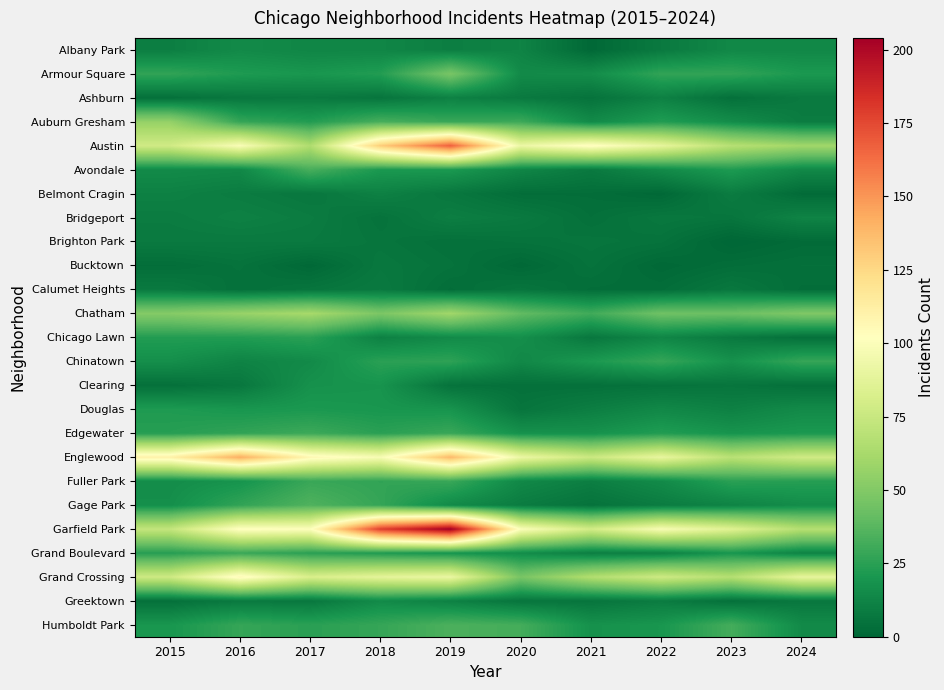

Reading left to right, what are all the values shown in this chart?

Albany Park: 2015=10	2016=15	2017=13	2018=13	2019=10	2020=12	2021=1	2022=8	2023=14	2024=14
Armour Square: 2015=27	2016=22	2017=20	2018=23	2019=47	2020=15	2021=16	2022=27	2023=27	2024=21
Ashburn: 2015=4	2016=7	2017=8	2018=6	2019=11	2020=8	2021=5	2022=11	2023=4	2024=8
Auburn Gresham: 2015=56	2016=28	2017=23	2018=33	2019=29	2020=30	2021=15	2022=23	2023=16	2024=9
Austin: 2015=78	2016=99	2017=65	2018=130	2019=167	2020=92	2021=104	2022=89	2023=68	2024=60
Avondale: 2015=15	2016=14	2017=33	2018=21	2019=21	2020=13	2021=8	2022=15	2023=22	2024=14
Belmont Cragin: 2015=11	2016=9	2017=7	2018=11	2019=7	2020=3	2021=3	2022=1	2023=9	2024=2
Bridgeport: 2015=9	2016=11	2017=9	2018=5	2019=10	2020=8	2021=4	2022=7	2023=6	2024=12
Brighton Park: 2015=8	2016=8	2017=8	2018=6	2019=4	2020=5	2021=6	2022=5	2023=0	2024=2
Bucktown: 2015=3	2016=5	2017=1	2018=7	2019=5	2020=1	2021=5	2022=1	2023=3	2024=4
Calumet Heights: 2015=8	2016=4	2017=6	2018=8	2019=3	2020=6	2021=3	2022=3	2023=7	2024=3
Chatham: 2015=51	2016=57	2017=62	2018=48	2019=60	2020=40	2021=31	2022=44	2023=43	2024=49
Chicago Lawn: 2015=23	2016=23	2017=25	2018=11	2019=15	2020=17	2021=7	2022=13	2023=8	2024=4
Chinatown: 2015=17	2016=12	2017=15	2018=25	2019=26	2020=14	2021=21	2022=28	2023=18	2024=28
Clearing: 2015=4	2016=7	2017=18	2018=19	2019=5	2020=4	2021=4	2022=5	2023=6	2024=4
Douglas: 2015=22	2016=20	2017=21	2018=20	2019=19	2020=6	2021=10	2022=14	2023=11	2024=15
Edgewater: 2015=24	2016=27	2017=30	2018=25	2019=29	2020=18	2021=18	2022=23	2023=19	2024=21
Englewood: 2015=111	2016=142	2017=107	2018=98	2019=138	2020=92	2021=76	2022=90	2023=69	2024=78
Fuller Park: 2015=16	2016=19	2017=29	2018=27	2019=29	2020=14	2021=10	2022=15	2023=25	2024=24
Gage Park: 2015=17	2016=27	2017=35	2018=28	2019=15	2020=9	2021=5	2022=9	2023=12	2024=16
Garfield Park: 2015=73	2016=103	2017=101	2018=178	2019=204	2020=100	2021=79	2022=98	2023=85	2024=67
Grand Boulevard: 2015=24	2016=29	2017=25	2018=22	2019=19	2020=16	2021=10	2022=11	2023=20	2024=12
Grand Crossing: 2015=77	2016=106	2017=82	2018=88	2019=91	2020=47	2021=66	2022=77	2023=67	2024=89
Greektown: 2015=4	2016=8	2017=7	2018=15	2019=11	2020=6	2021=6	2022=9	2023=4	2024=7
Humboldt Park: 2015=20	2016=28	2017=25	2018=28	2019=34	2020=32	2021=18	2022=20	2023=32	2024=15